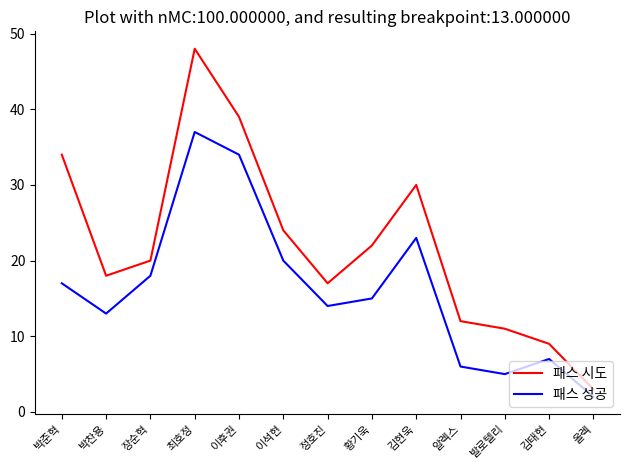

What is the difference between the 패스 성공 values at 정호진 and 장순혁?

4